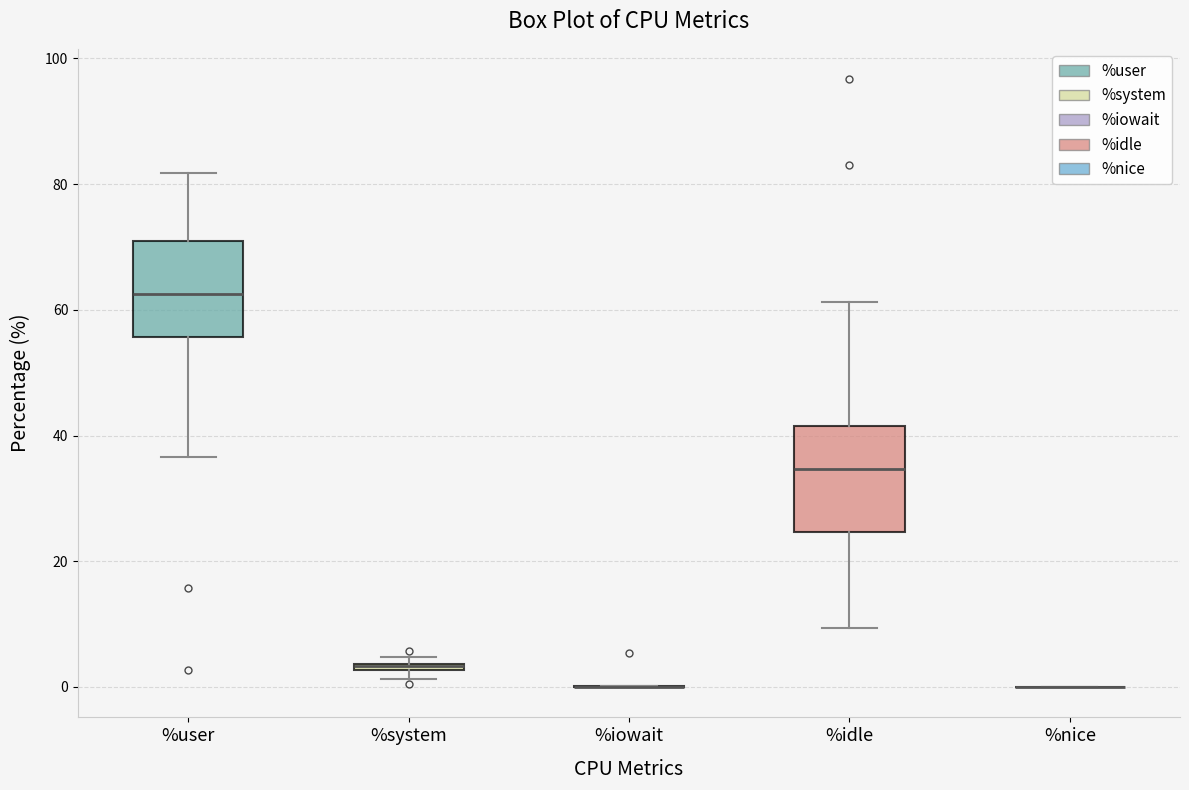

Where is the lower edge of the box for %user on the y-axis? The values are not printed on the chart, so give them approximately, as read against the axis.

56